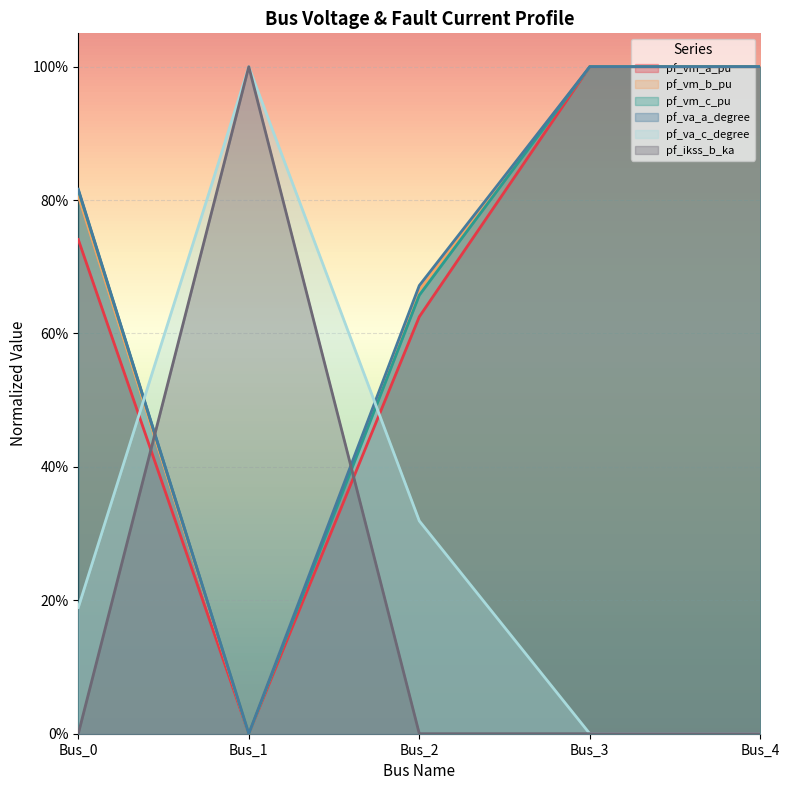

At which category does pf_ikss_b_ka reach its first local peak?

Bus_1